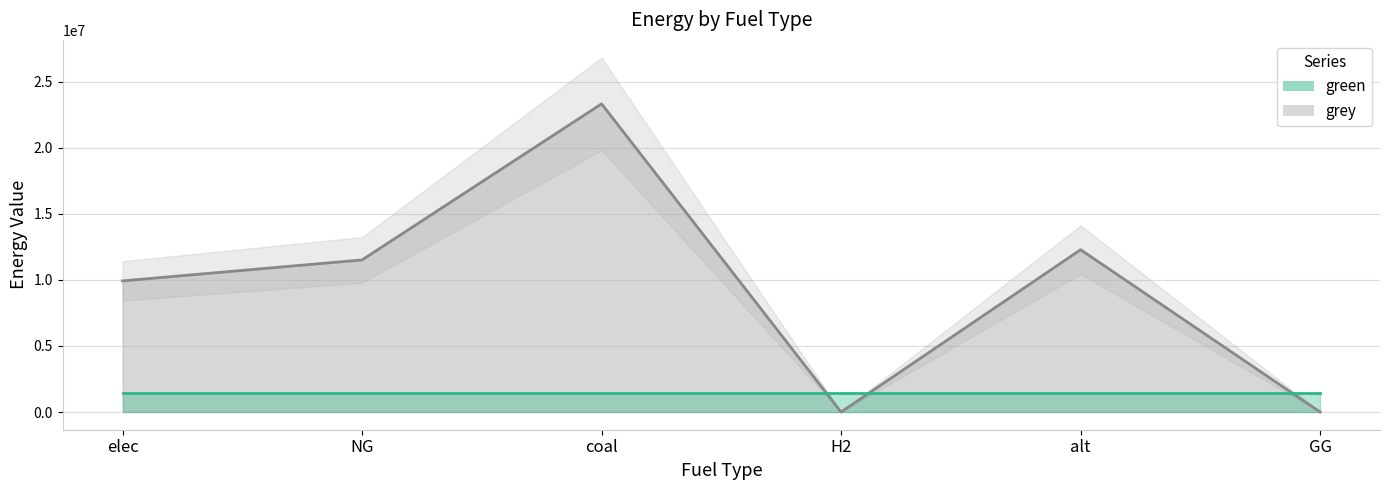

Reading left to right, extract all data points from this chart.

elec=9928235.0	NG=11514734.4	coal=23333392.0	H2=0.0	alt=12288253.3	GG=0.0